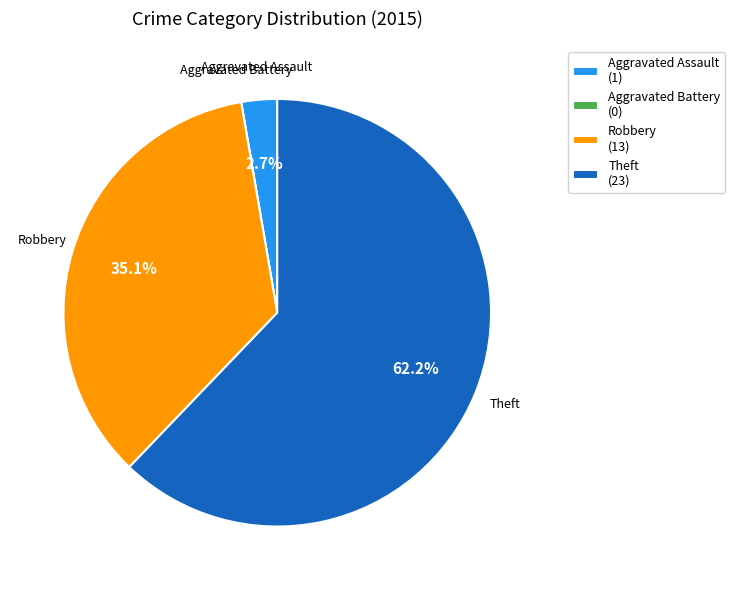

Which category accounts for the majority?

Theft